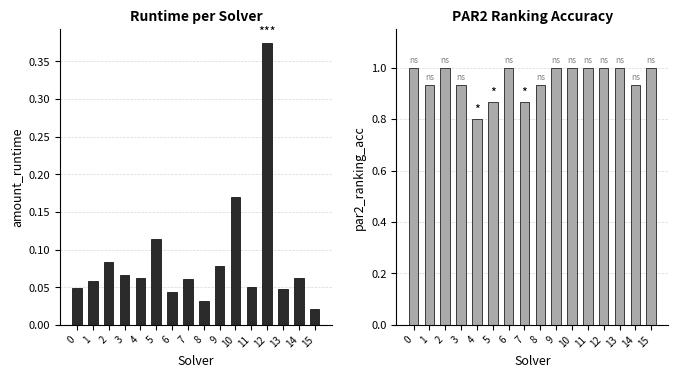

What is the average value of the par2_ranking_acc series?

1.0